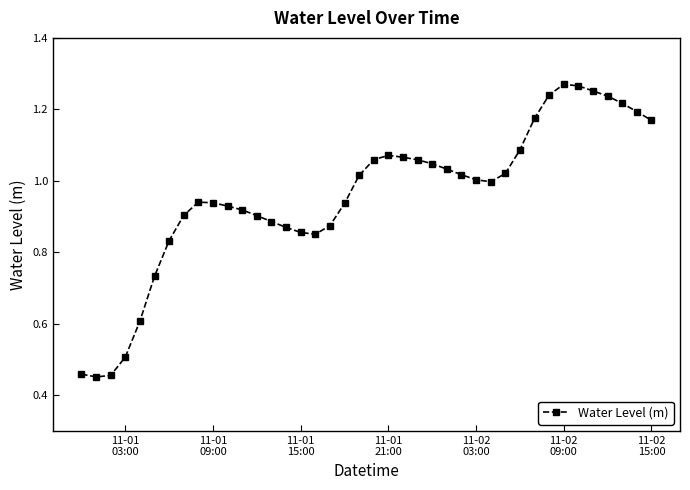

Count the number of categories in the chart.

40